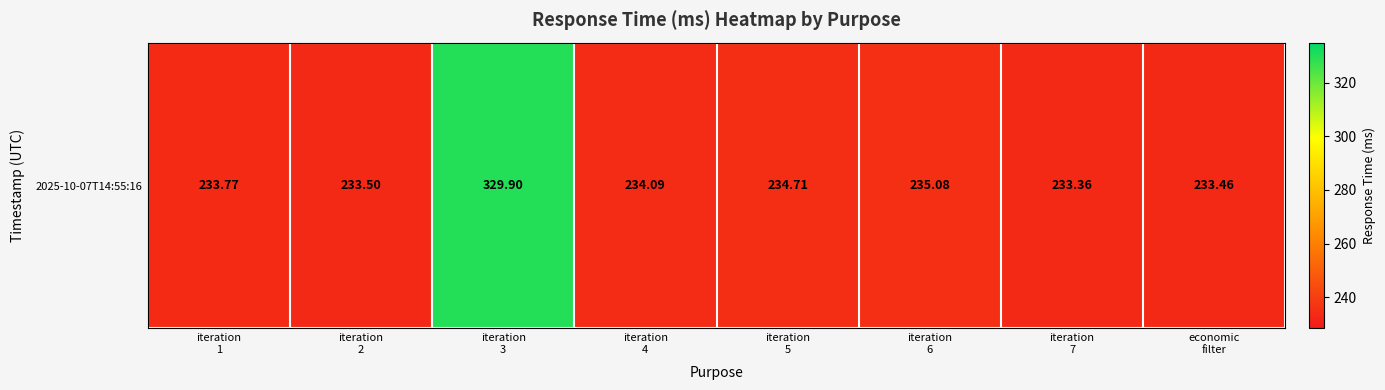

Rank the categories by value from lowest to highest.

iteration
7, economic
filter, iteration
2, iteration
1, iteration
4, iteration
5, iteration
6, iteration
3